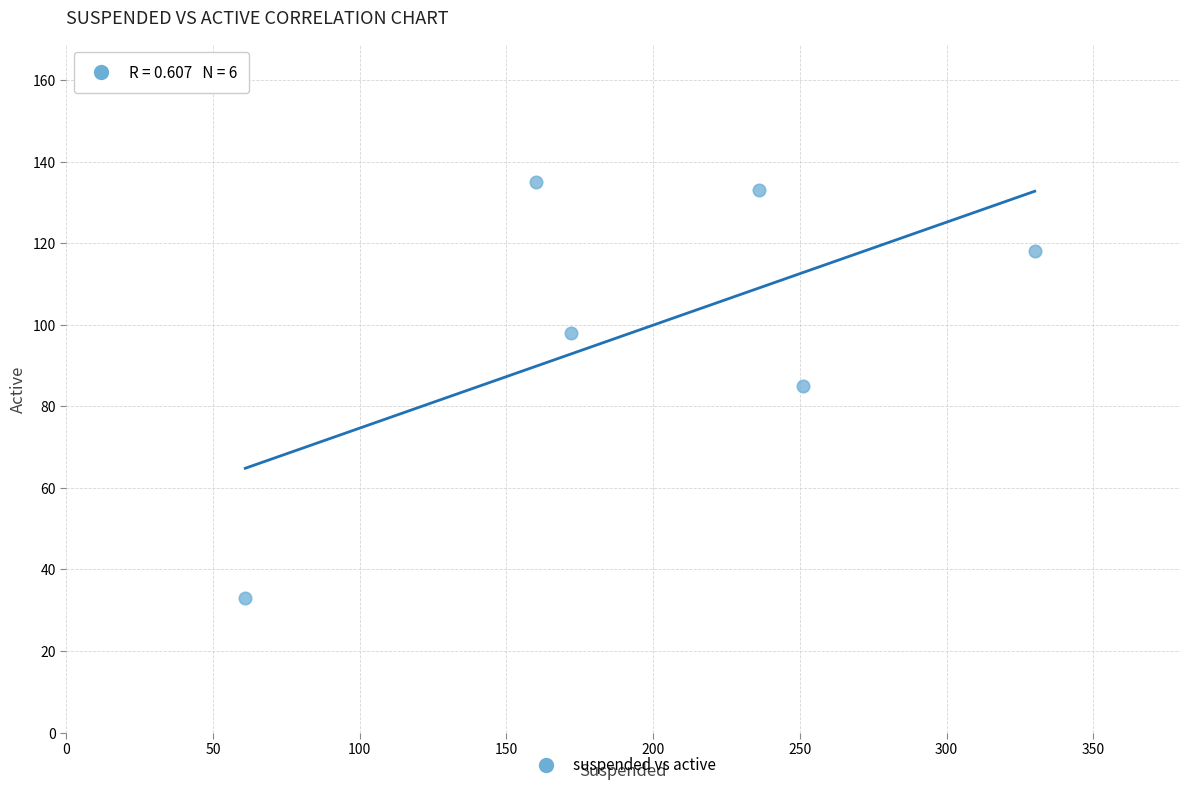

What is the range of Y values (max minus min)?

102